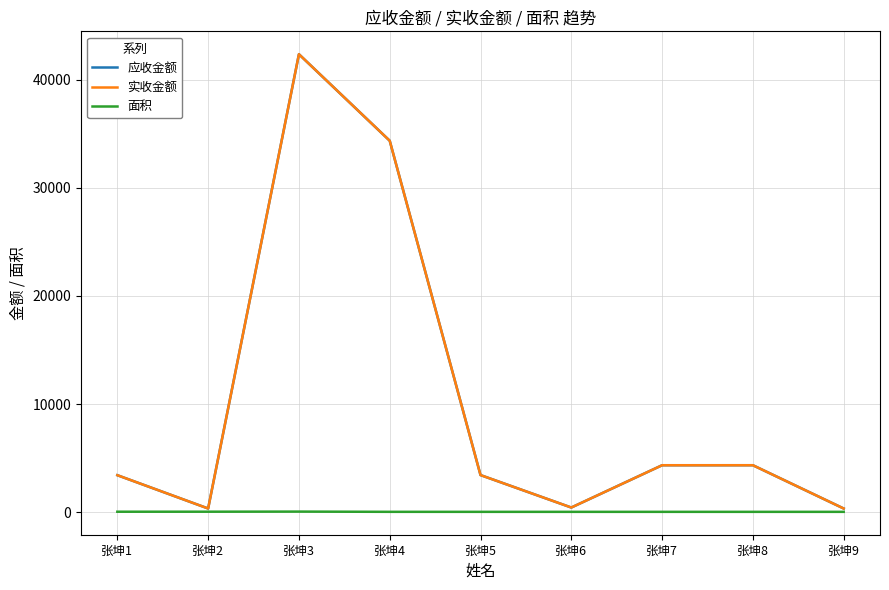

Does the chart display data point markers on the line(s)?

No